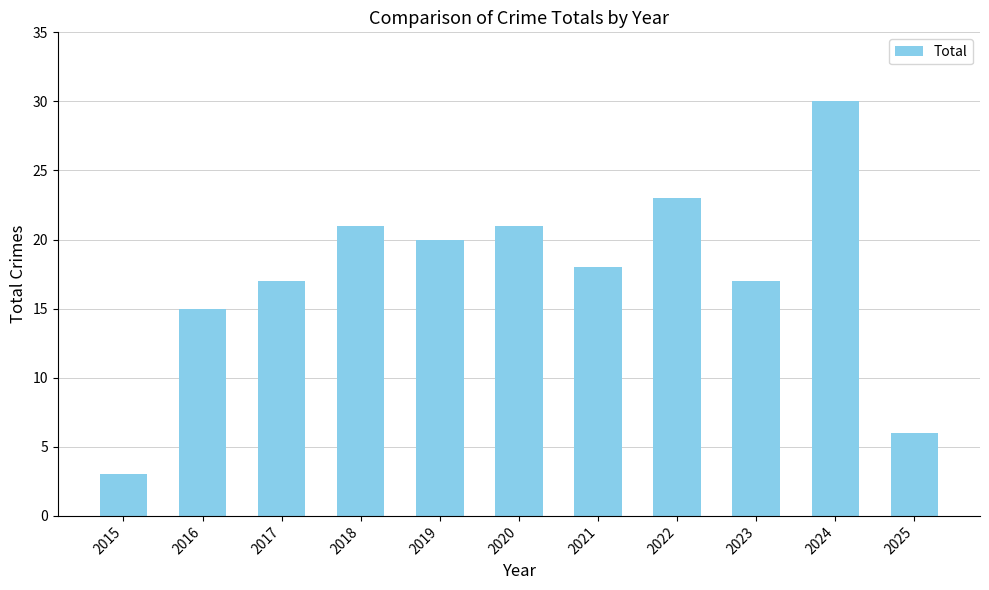

What is the value of the 9th bar from the left?

17